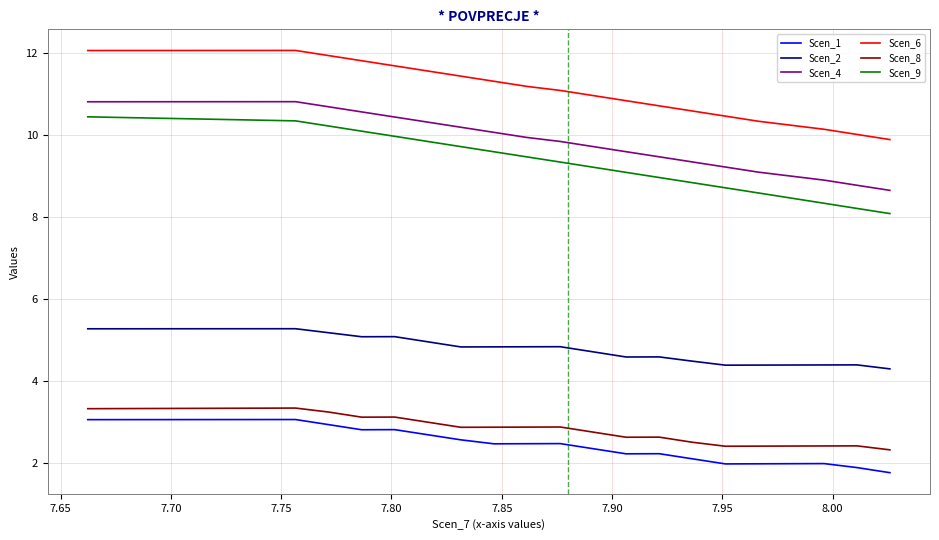

Does the chart have visible grid lines?

Yes